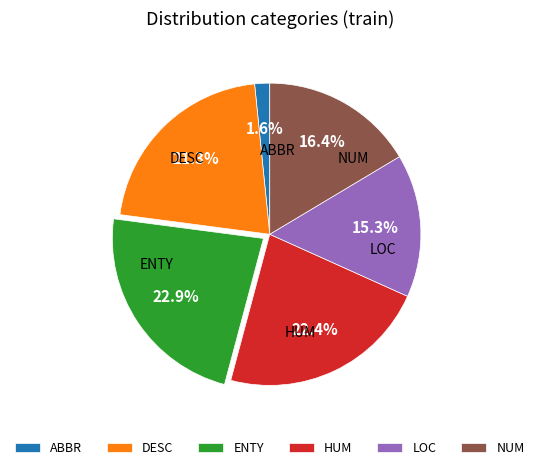

Is the sum of ENTY and LOC greater than half?

No